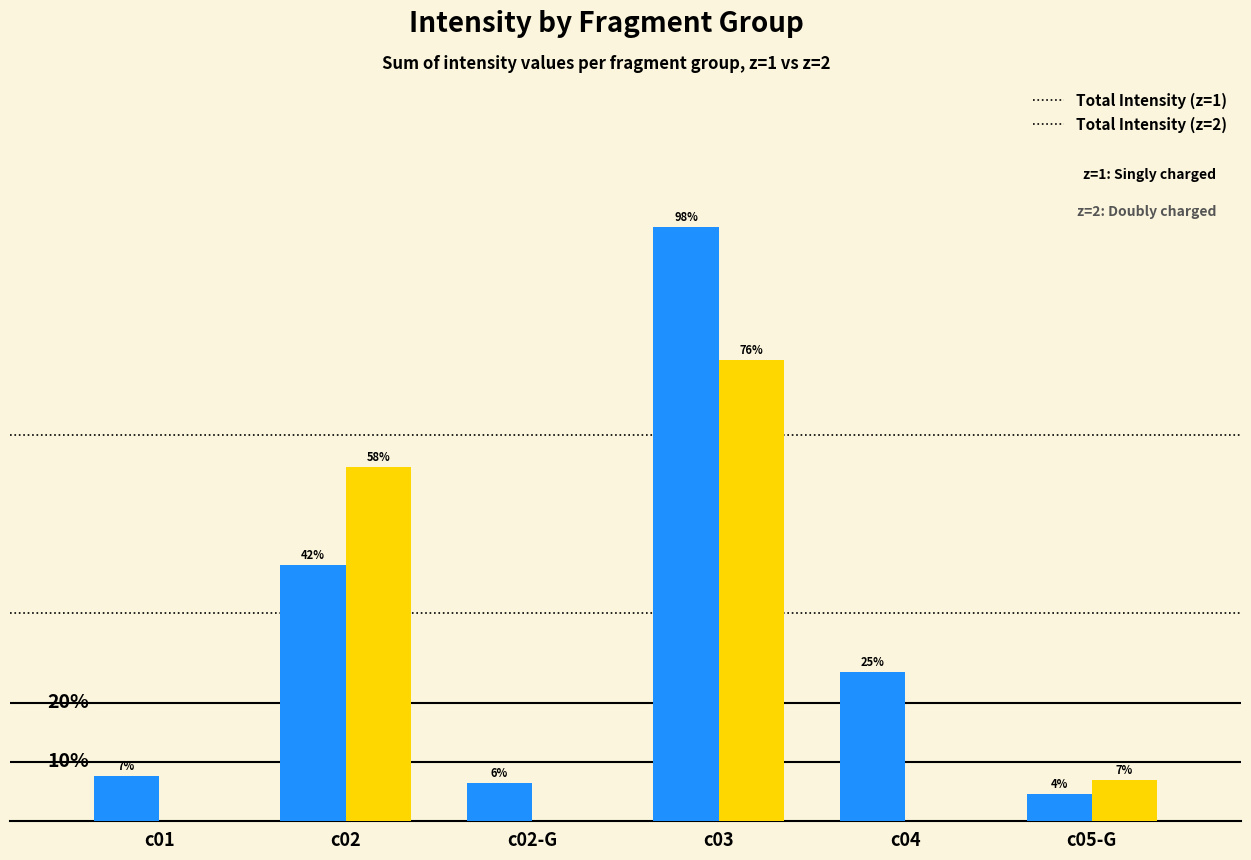

Reading left to right, extract all data points from this chart.

Total Intensity (z=1): 7470448	42156634	6341106	97798163	24539956	4454942
Total Intensity (z=2): 0	58384574	0	76017062	0	6754408